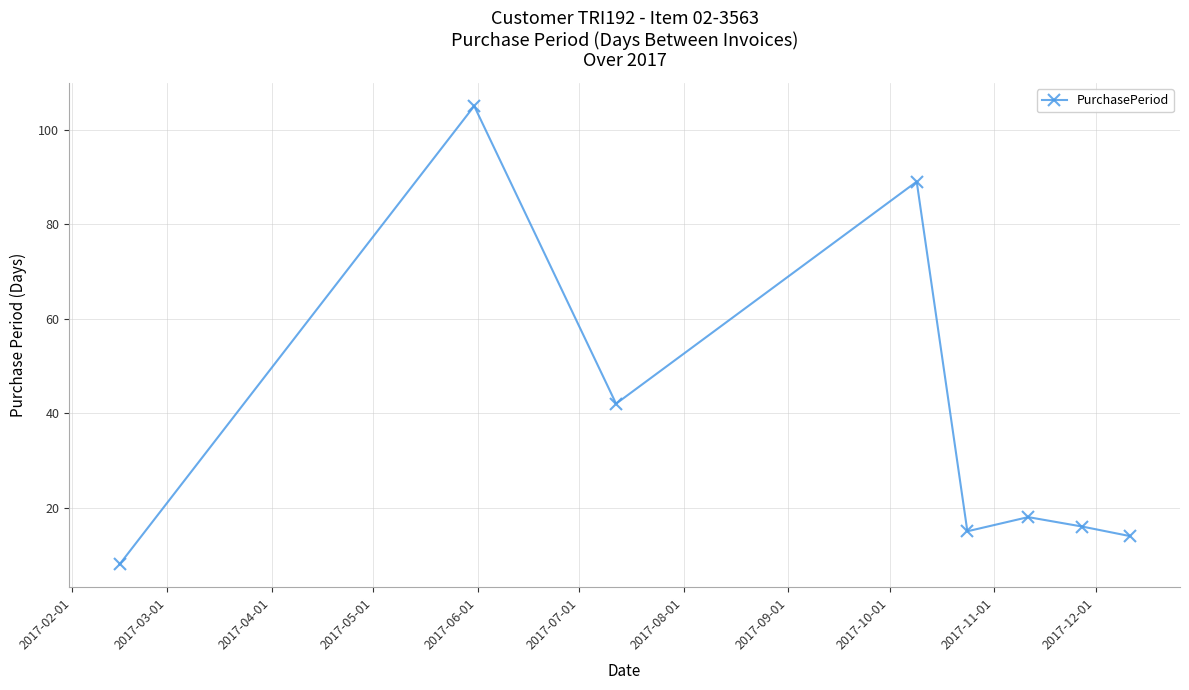

What is the average value?

38